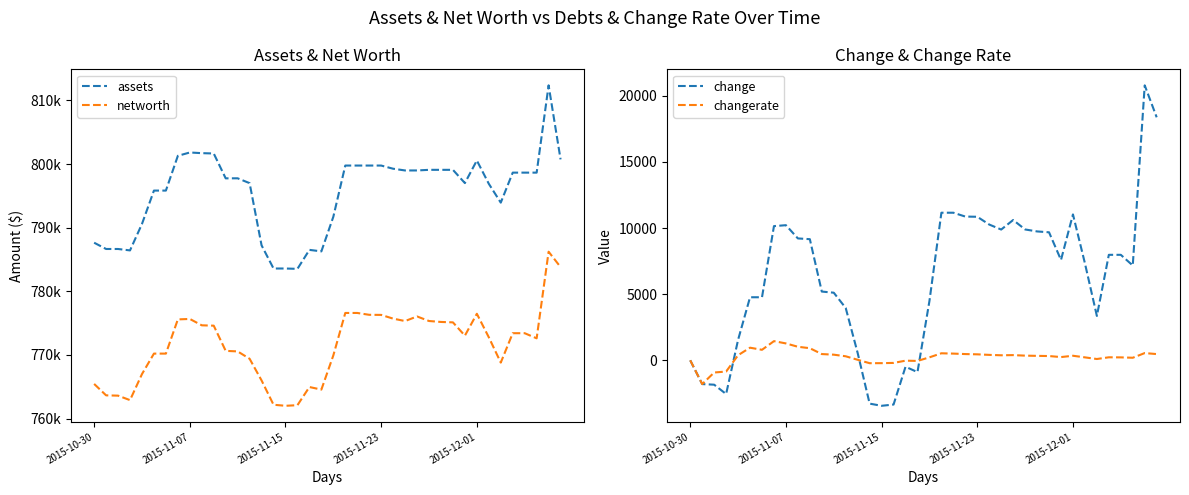

How many lines are shown in the chart?

4